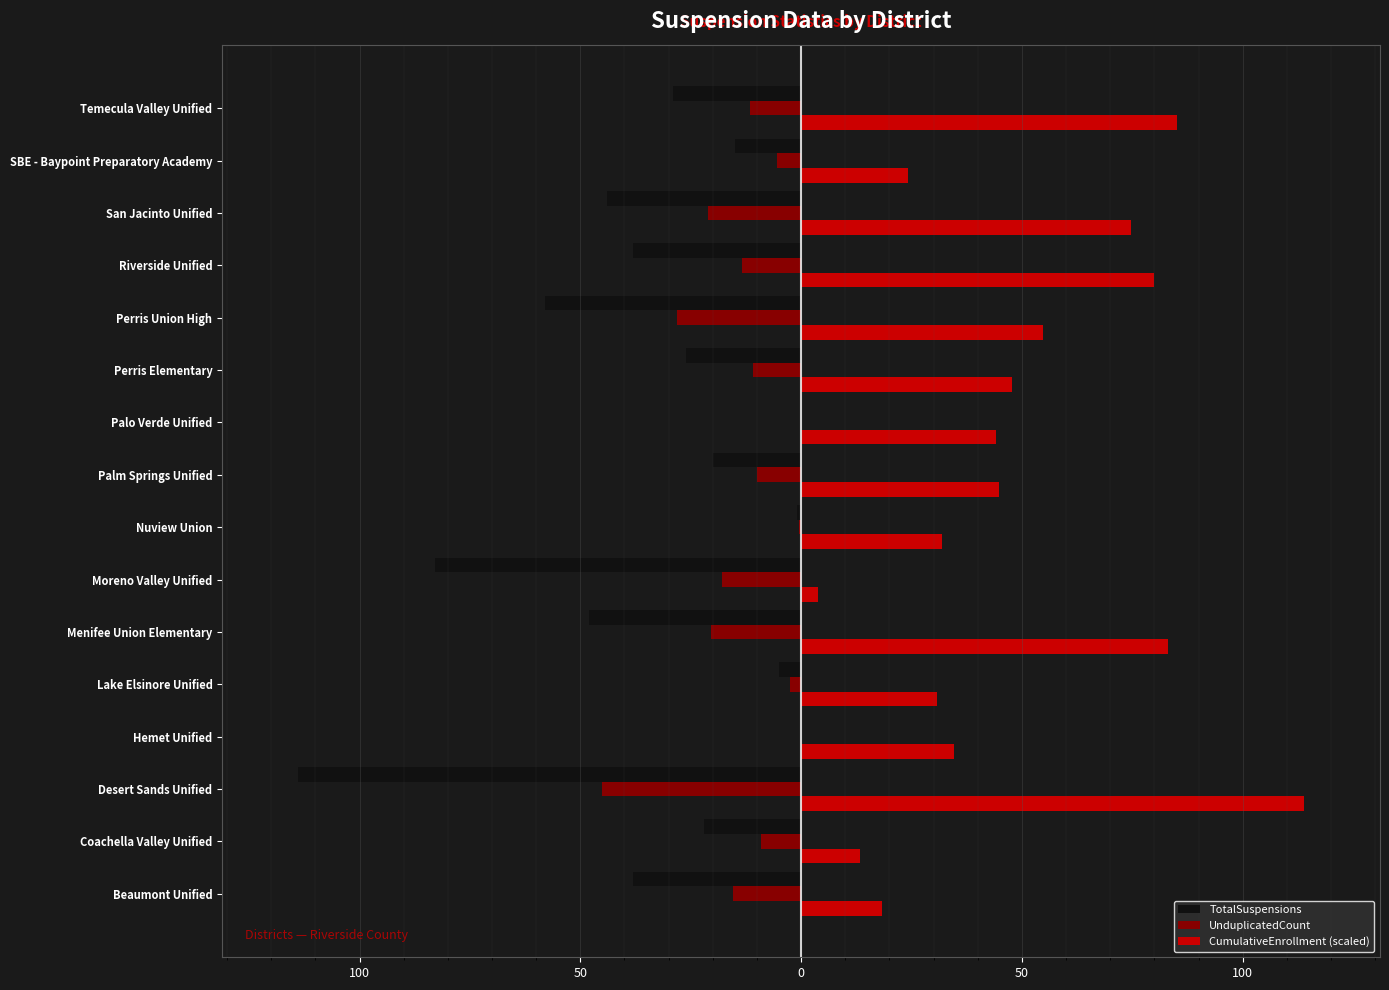

What are all the series names shown in the legend?

TotalSuspensions, UnduplicatedCount, CumulativeEnrollment (scaled)